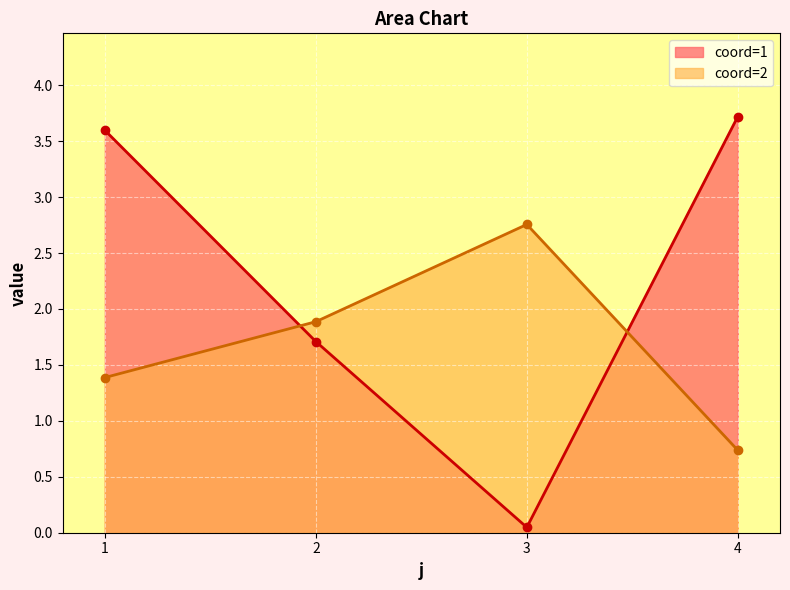

What is the difference between the second highest and second lowest values in the value series?

2.9